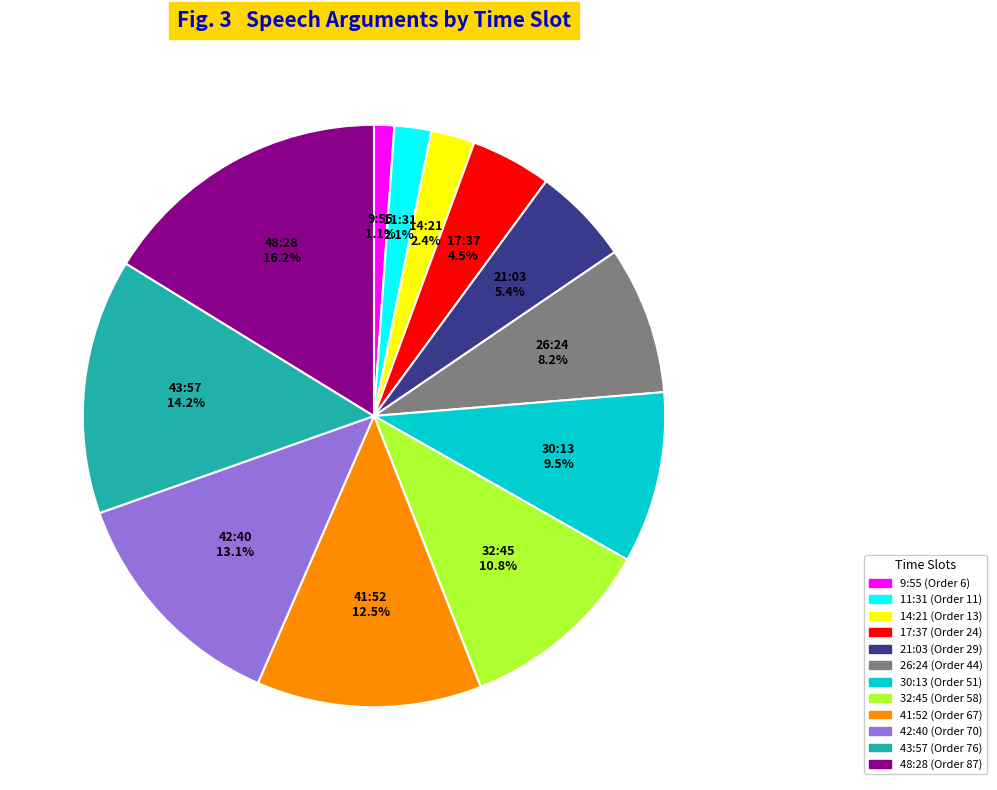

What is the smallest slice in the pie chart?

9:55